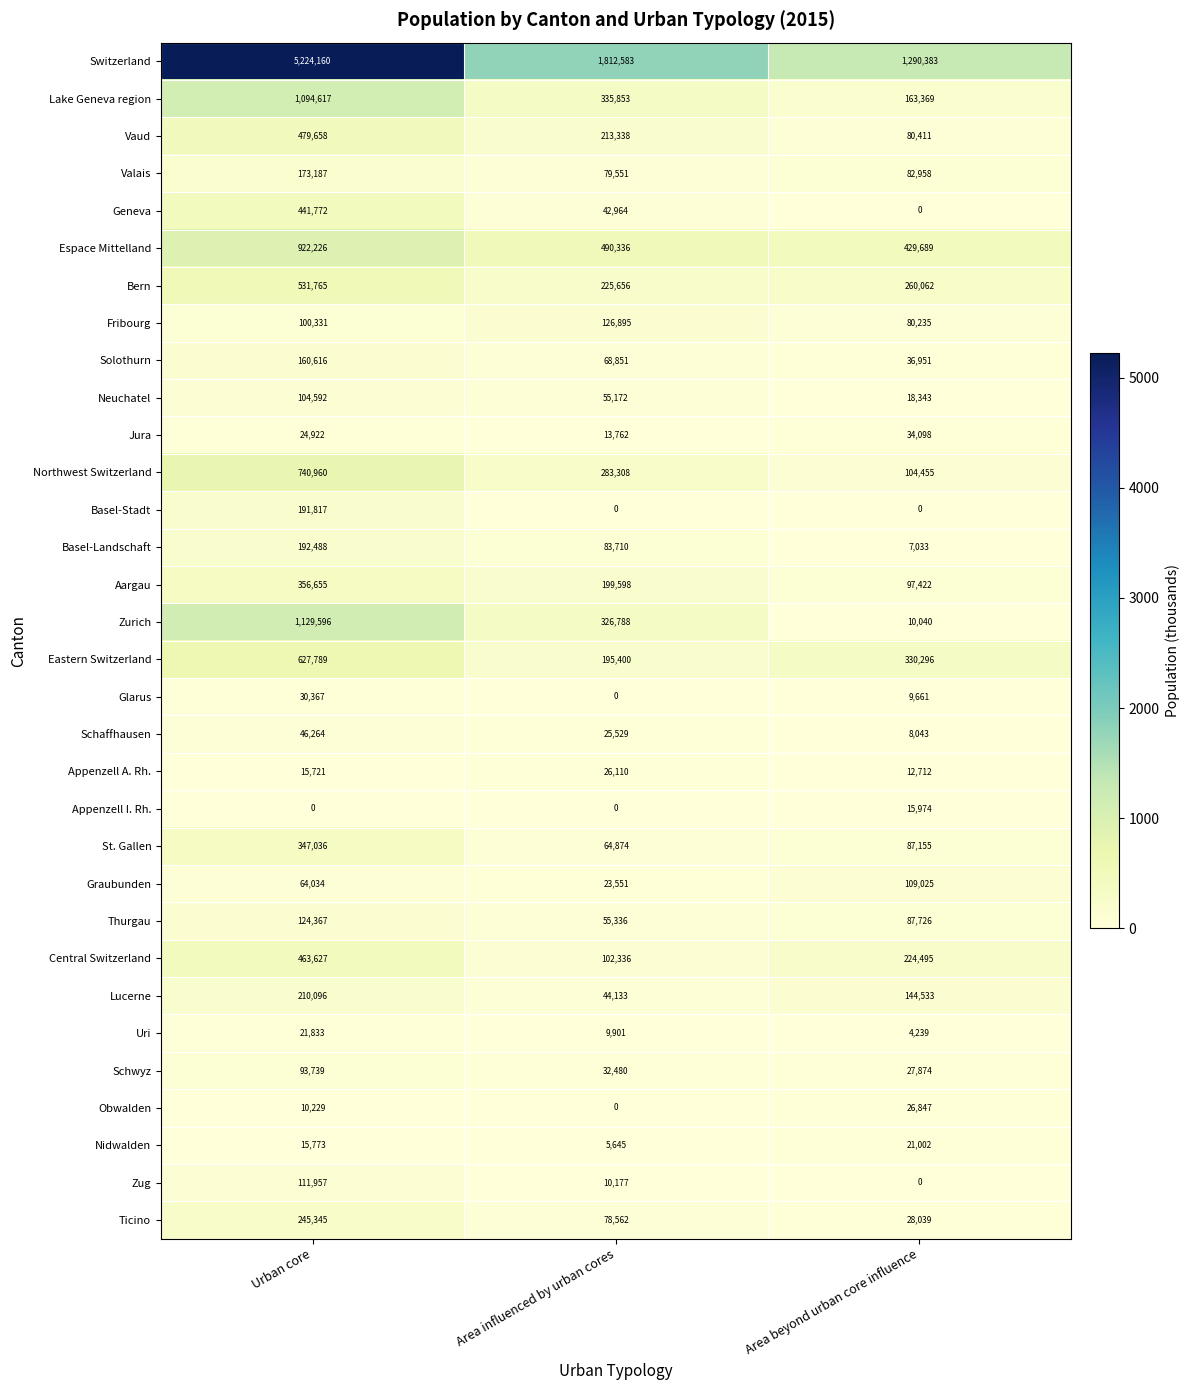

Which series changed the most between Urban core and Area influenced by urban cores?

Switzerland